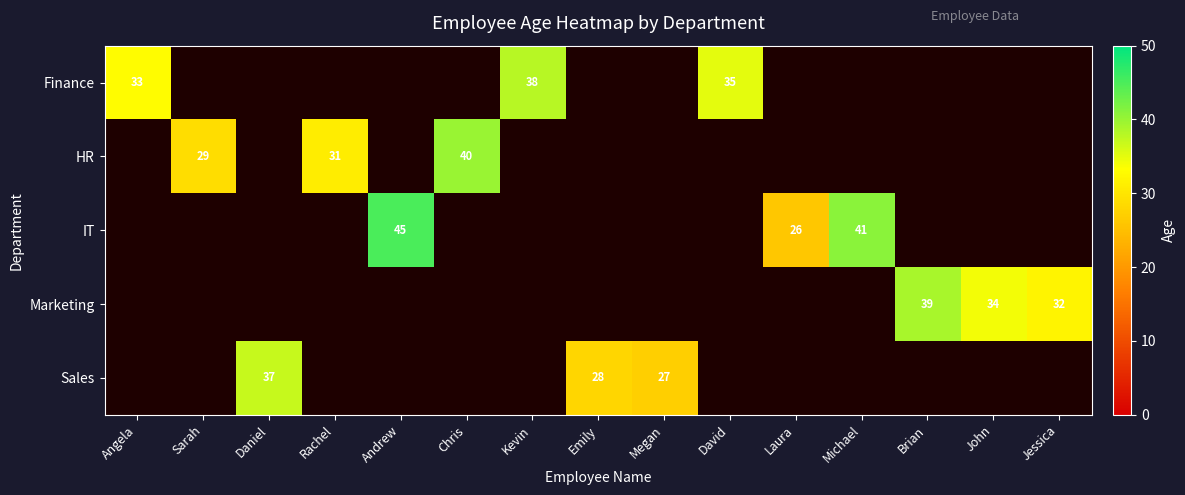

Is it true that Sales equals -12 at Jessica?

False